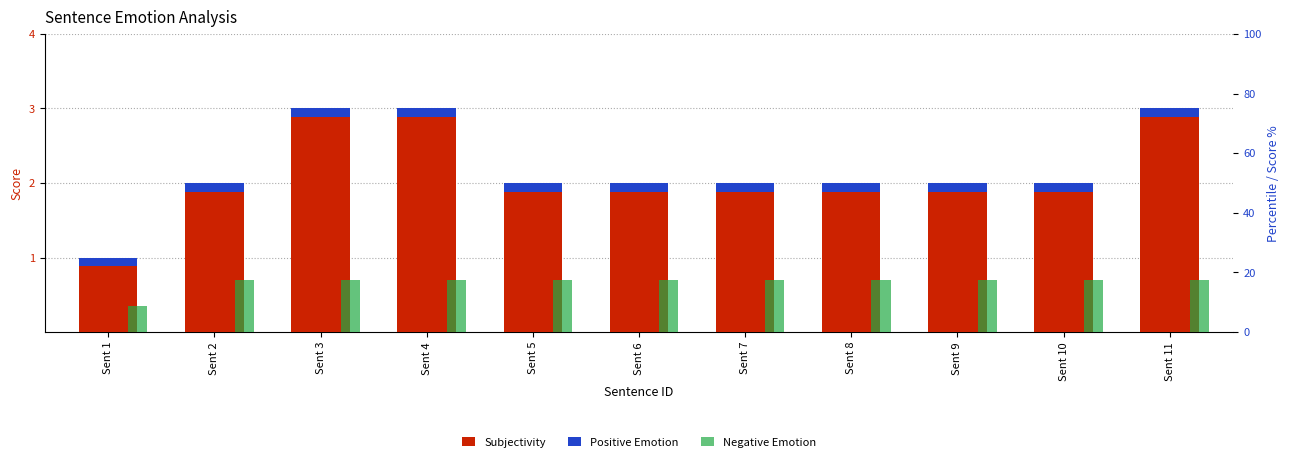

Which series has the largest range (max minus min)?

Subjectivity